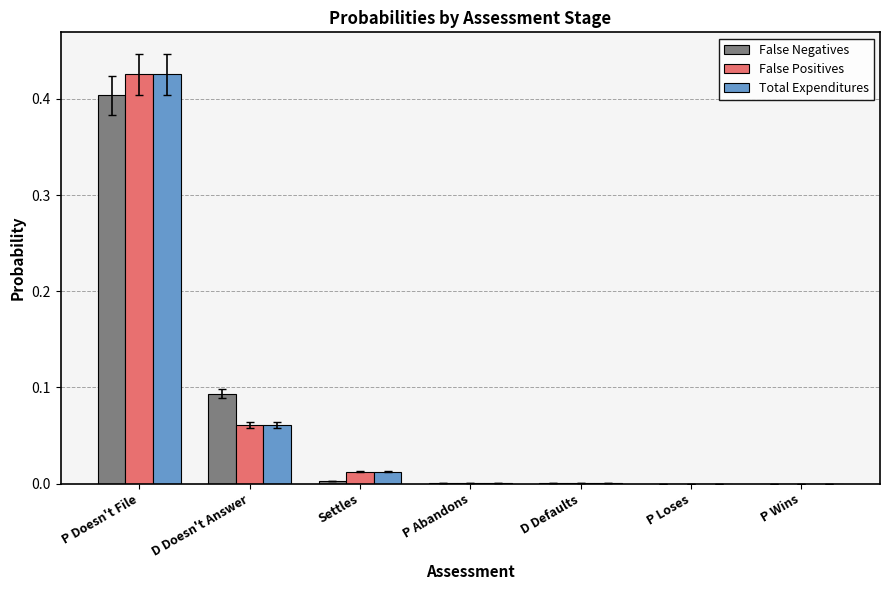

At which category does the chart reach its peak across all series?

P Doesn't File